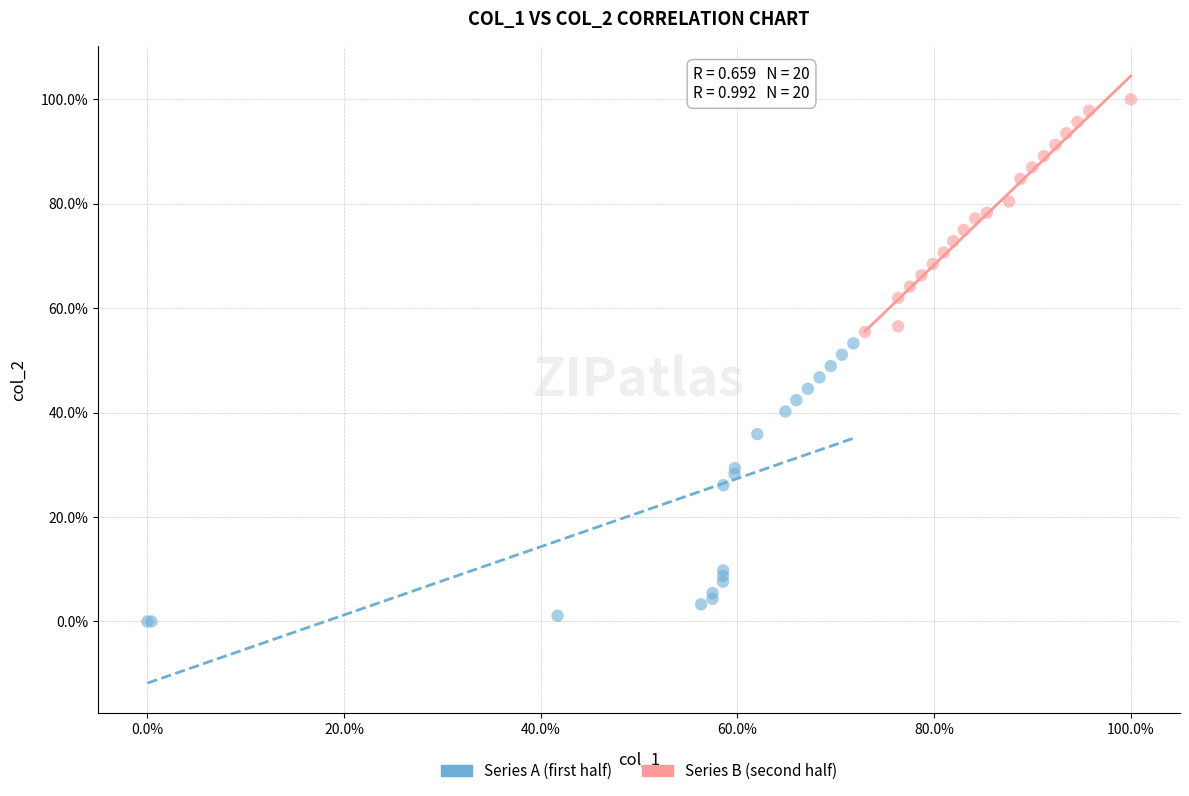

What are all the series names shown in the legend?

Series A (first half), Series B (second half)